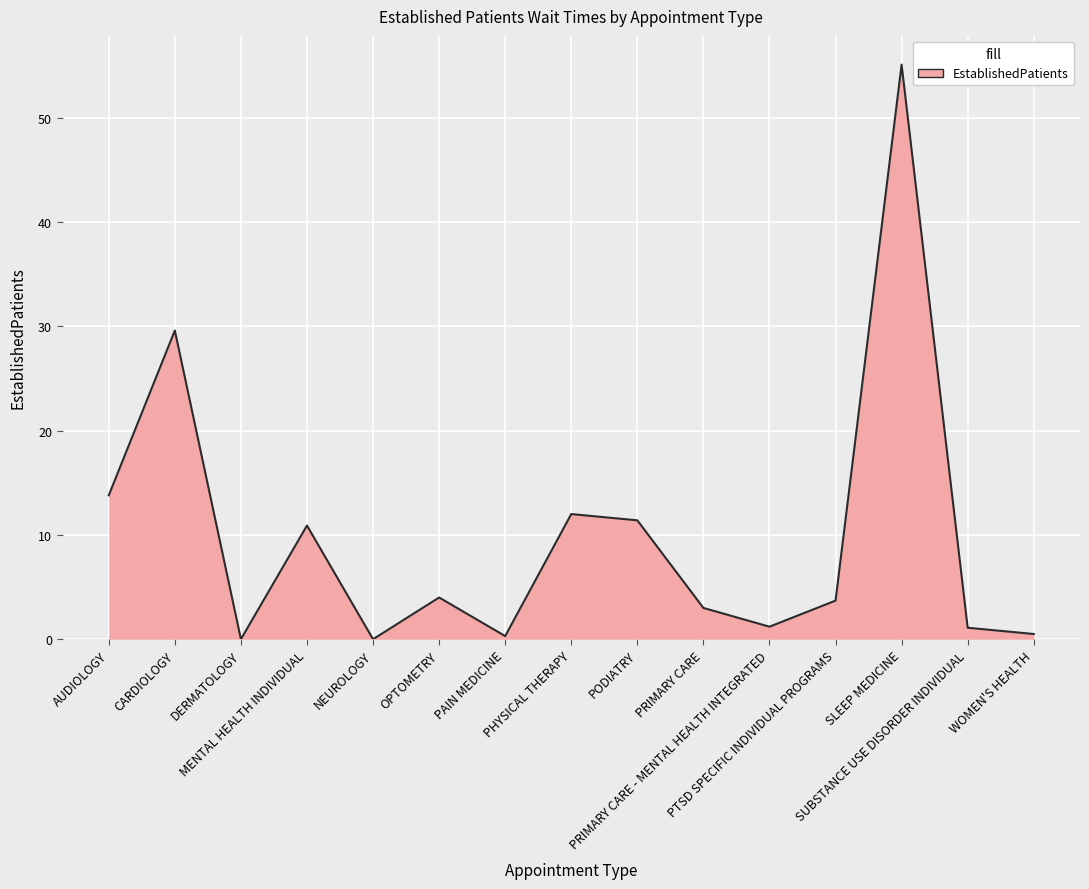

What is the greatest value displayed?

55.1